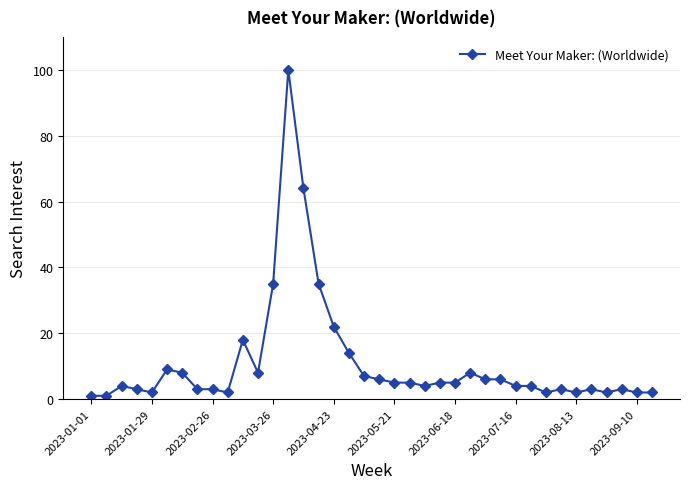

What is the difference between the maximum and minimum values?

99